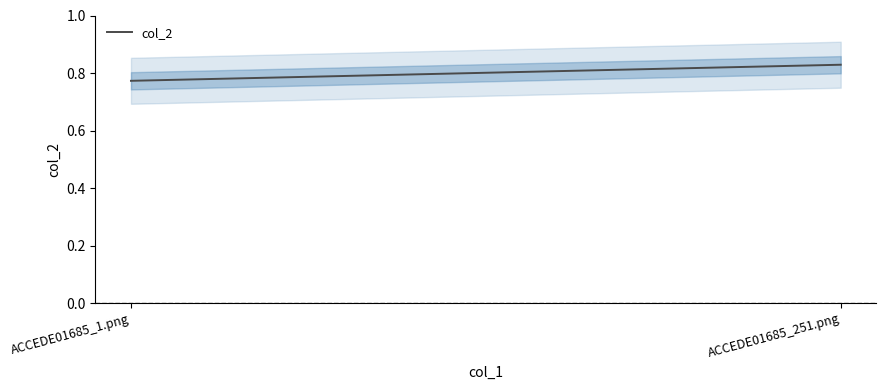

True or false: the data shows 1.3 at ACCEDE01685_251.png.

False